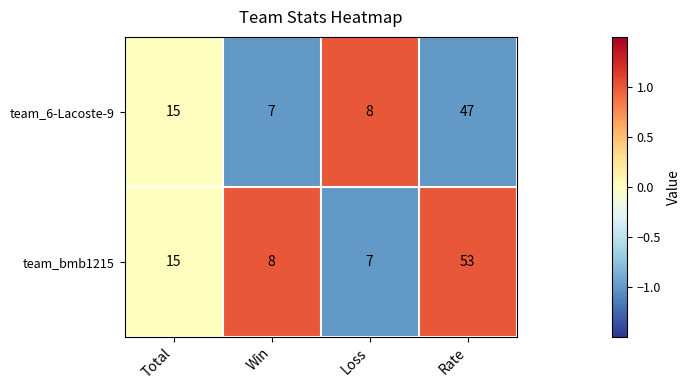

Read the team_bmb1215 value at Total, to the nearest 5.

15